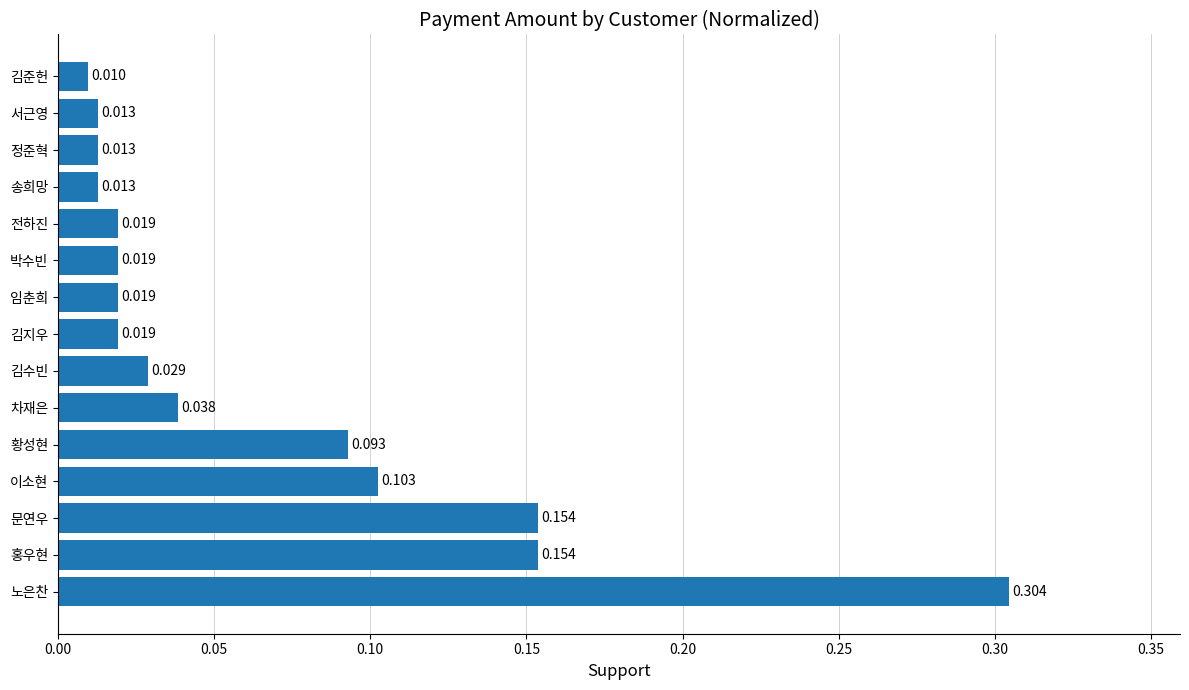

Count the number of data series in this chart.

1